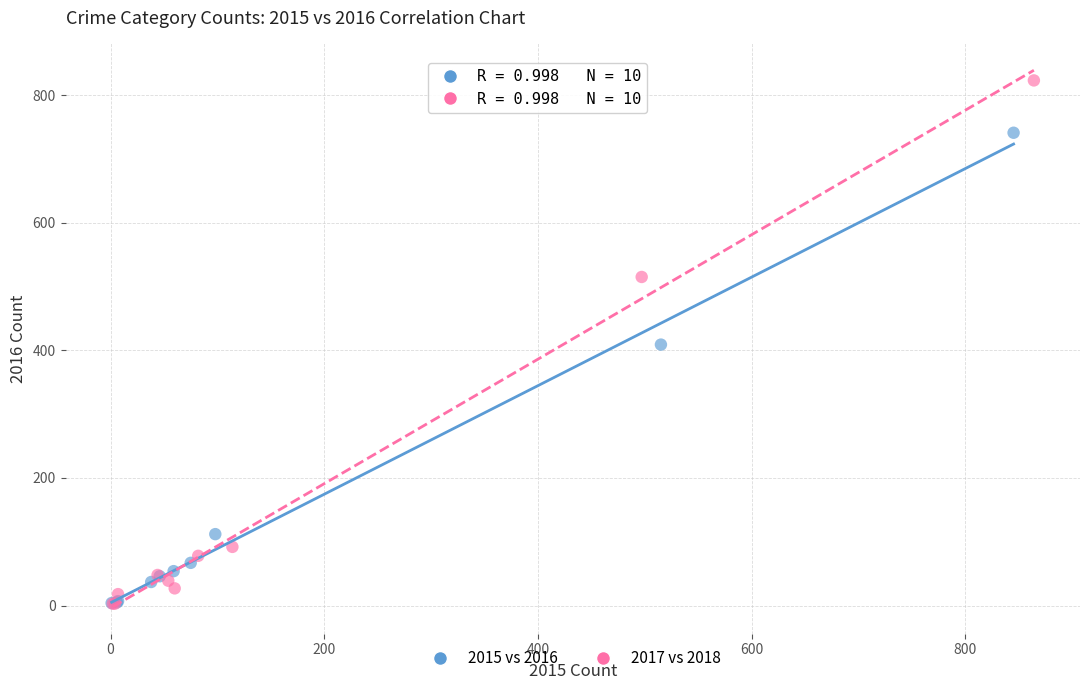

Which series contains the highest Y value?

2017 vs 2018